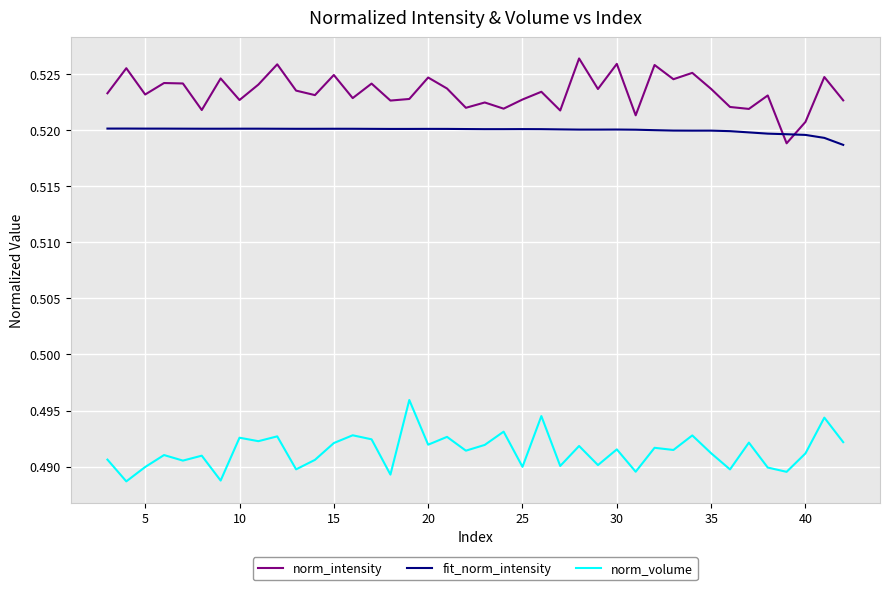

Which series ends up on top after the final intersection of norm_intensity and fit_norm_intensity?

norm_intensity